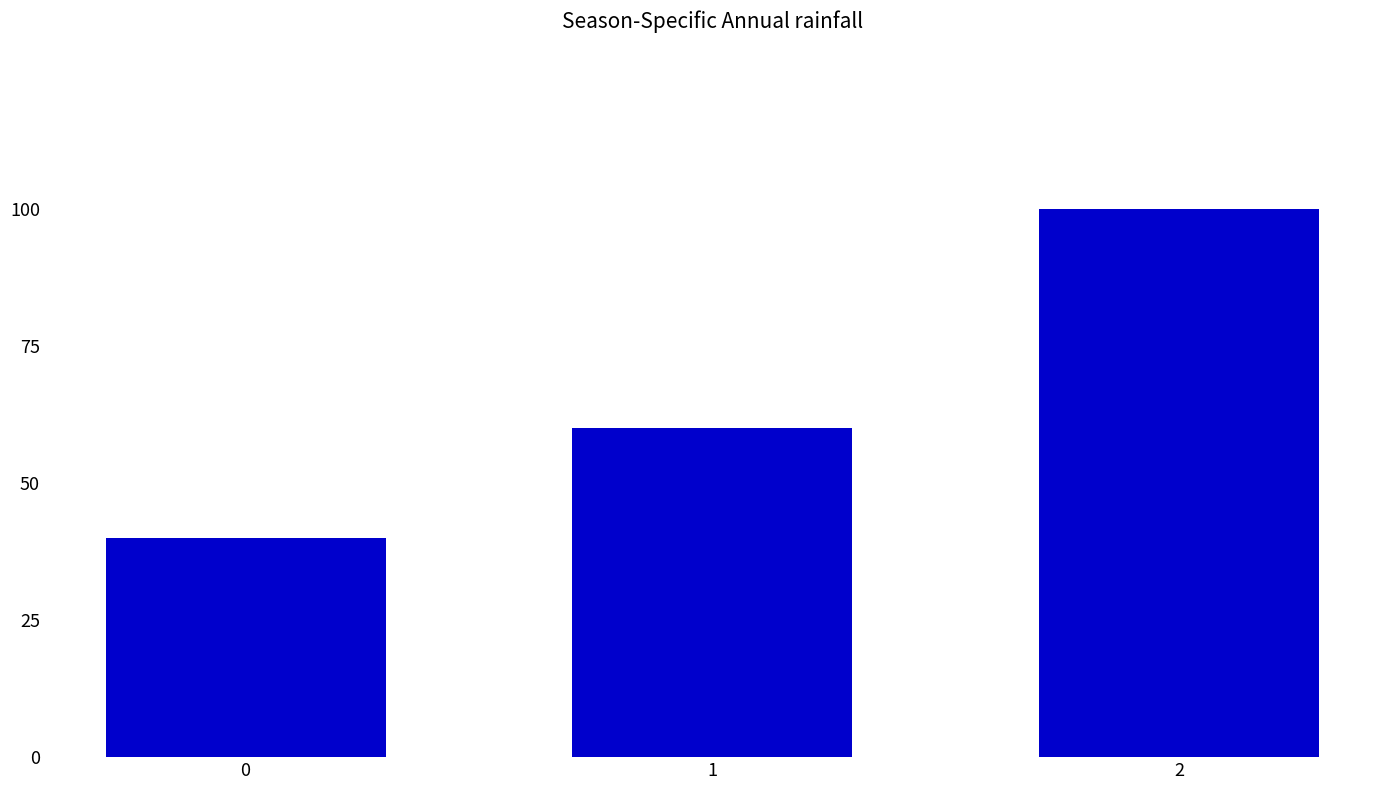

What is the change in value from 0 to 1?

+20